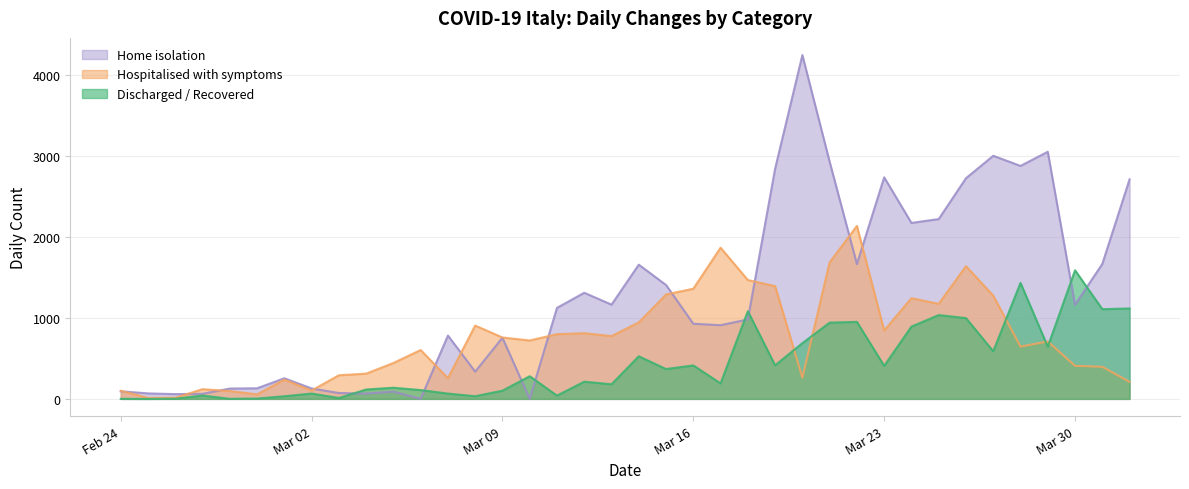

How many lines are shown in the chart?

3